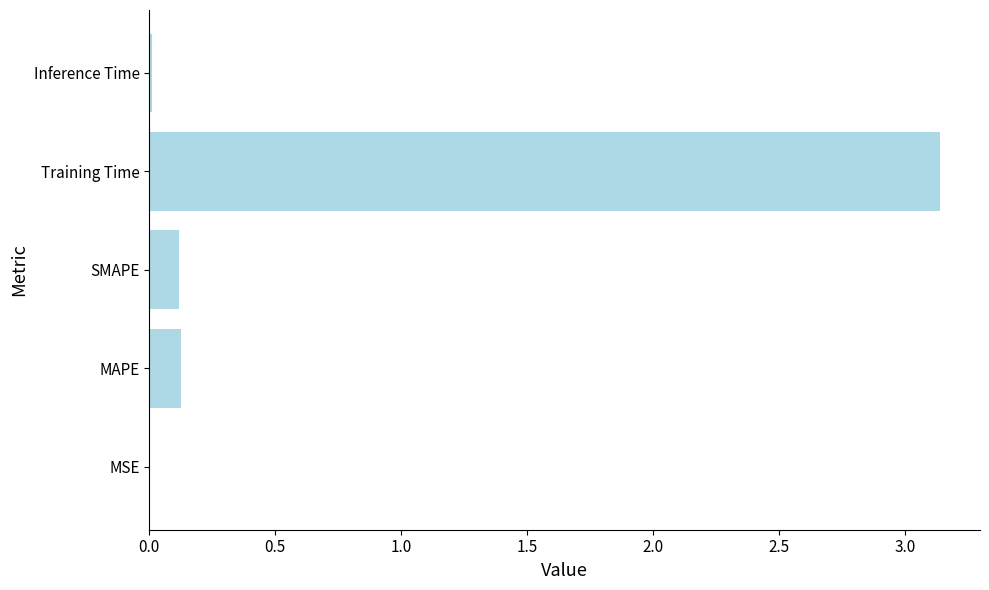

What is the change in value from SMAPE to Training Time?

+3.0